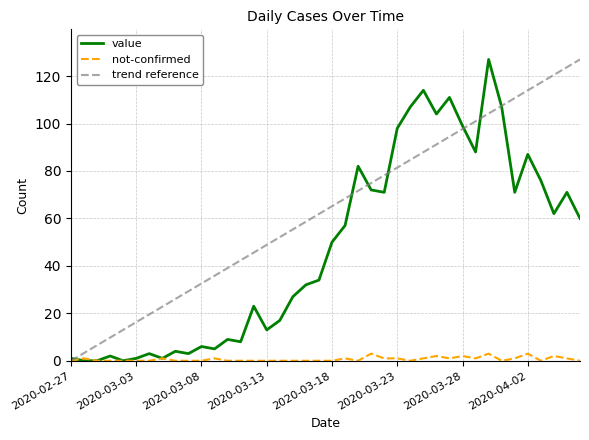

What is the average value of the value series?

47.6